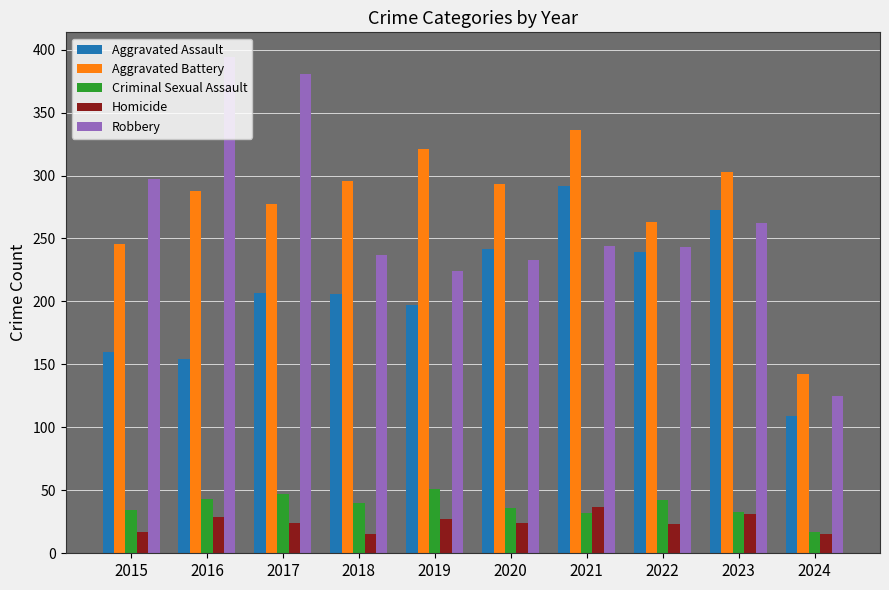

True or false: Criminal Sexual Assault has a value of 50 at 2021.

False